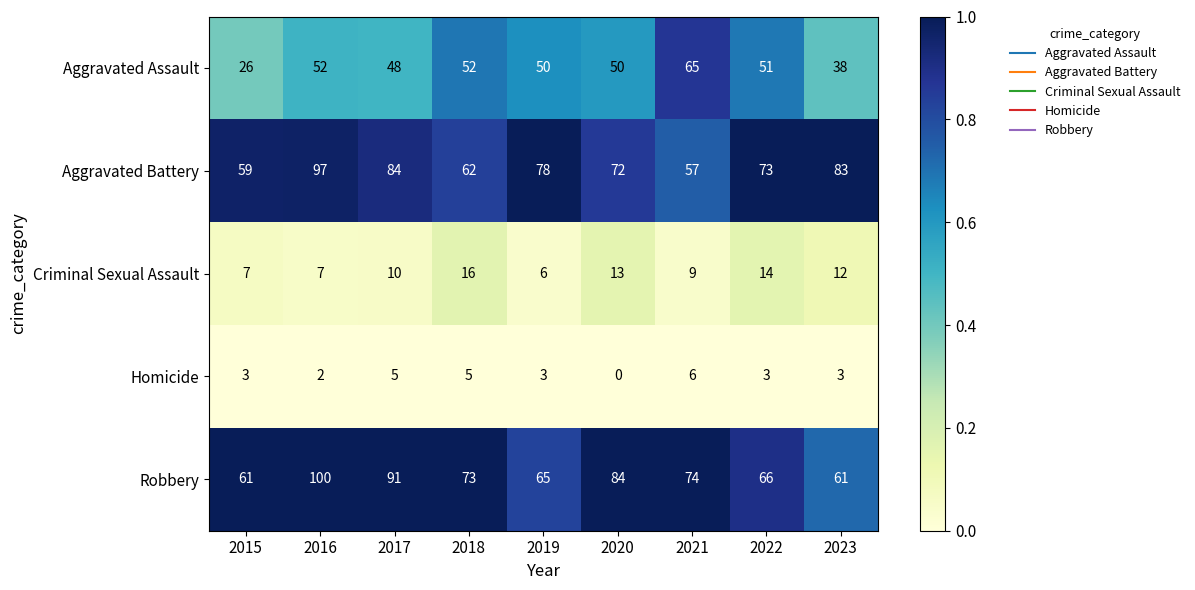

What is the average value of the Homicide series?

3